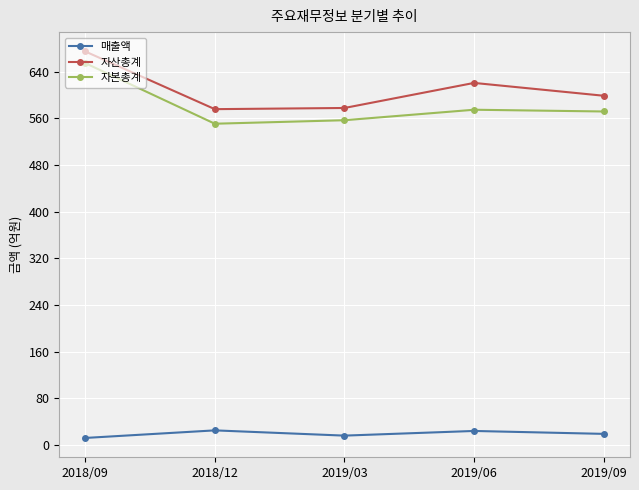

What is the maximum value shown in the chart?

675